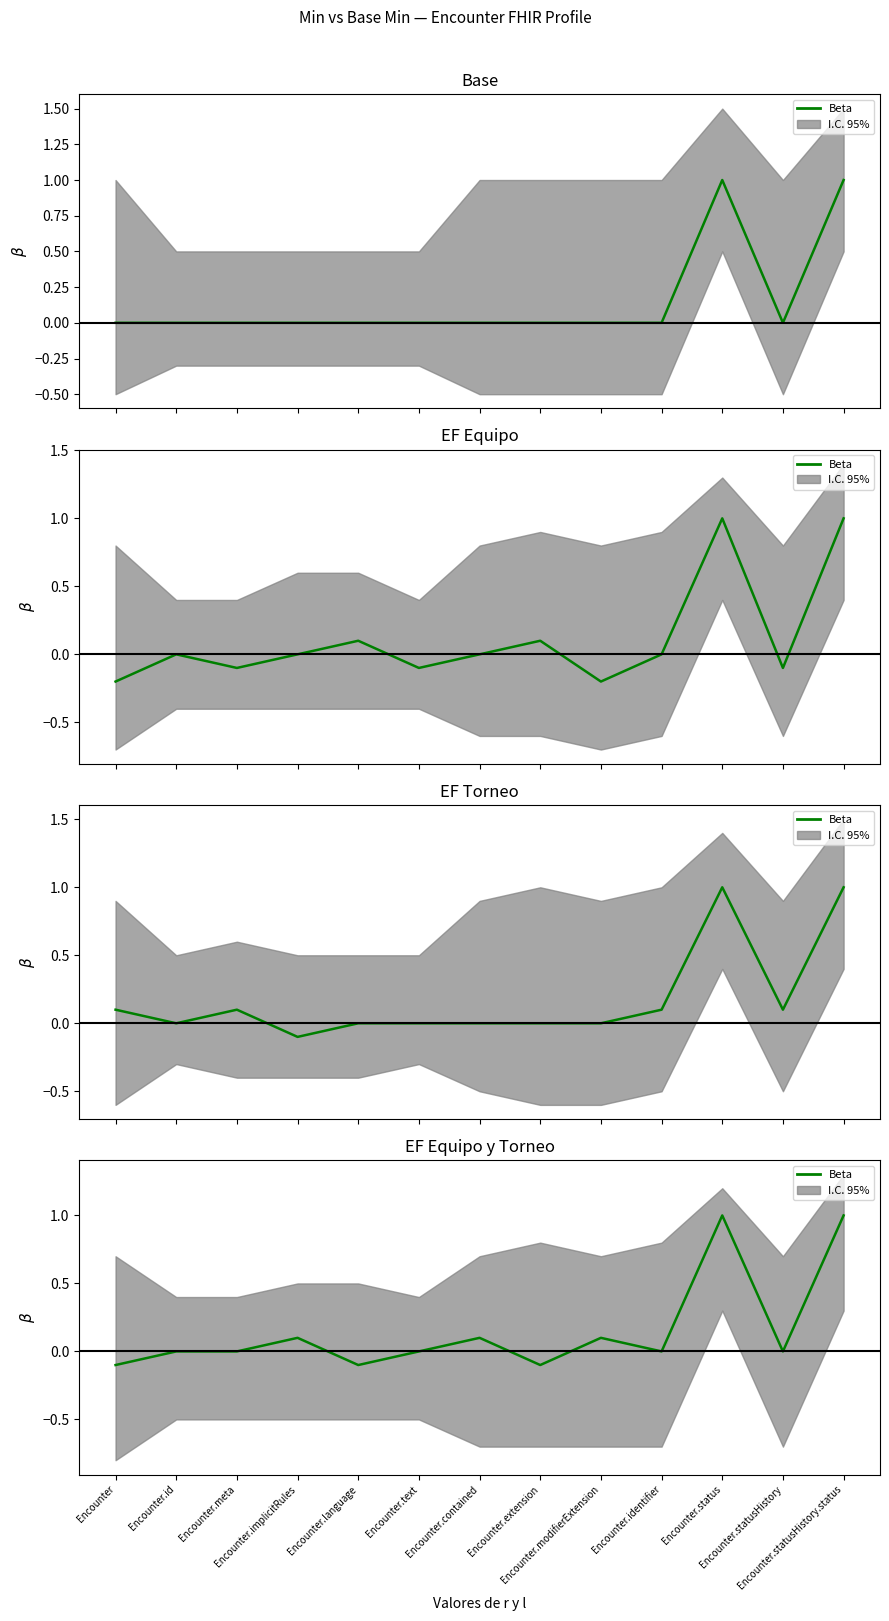

What is the difference between the maximum and minimum values?

1.1